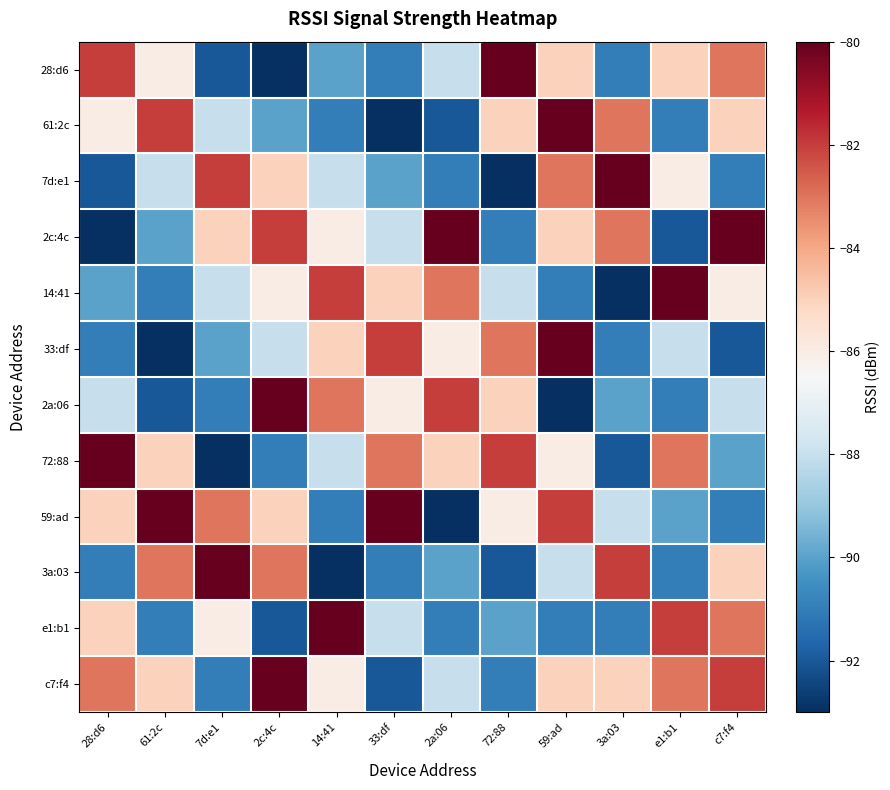

Reading left to right, extract all data points from this chart.

28:d6: 28:d6=-82	61:2c=-86	7d:e1=-92	2c:4c=-93	14:41=-90	33:df=-91	2a:06=-88	72:88=-80	59:ad=-85	3a:03=-91	e1:b1=-85	c7:f4=-83
61:2c: 28:d6=-86	61:2c=-82	7d:e1=-88	2c:4c=-90	14:41=-91	33:df=-93	2a:06=-92	72:88=-85	59:ad=-80	3a:03=-83	e1:b1=-91	c7:f4=-85
7d:e1: 28:d6=-92	61:2c=-88	7d:e1=-82	2c:4c=-85	14:41=-88	33:df=-90	2a:06=-91	72:88=-93	59:ad=-83	3a:03=-80	e1:b1=-86	c7:f4=-91
2c:4c: 28:d6=-93	61:2c=-90	7d:e1=-85	2c:4c=-82	14:41=-86	33:df=-88	2a:06=-80	72:88=-91	59:ad=-85	3a:03=-83	e1:b1=-92	c7:f4=-80
14:41: 28:d6=-90	61:2c=-91	7d:e1=-88	2c:4c=-86	14:41=-82	33:df=-85	2a:06=-83	72:88=-88	59:ad=-91	3a:03=-93	e1:b1=-80	c7:f4=-86
33:df: 28:d6=-91	61:2c=-93	7d:e1=-90	2c:4c=-88	14:41=-85	33:df=-82	2a:06=-86	72:88=-83	59:ad=-80	3a:03=-91	e1:b1=-88	c7:f4=-92
2a:06: 28:d6=-88	61:2c=-92	7d:e1=-91	2c:4c=-80	14:41=-83	33:df=-86	2a:06=-82	72:88=-85	59:ad=-93	3a:03=-90	e1:b1=-91	c7:f4=-88
72:88: 28:d6=-80	61:2c=-85	7d:e1=-93	2c:4c=-91	14:41=-88	33:df=-83	2a:06=-85	72:88=-82	59:ad=-86	3a:03=-92	e1:b1=-83	c7:f4=-90
59:ad: 28:d6=-85	61:2c=-80	7d:e1=-83	2c:4c=-85	14:41=-91	33:df=-80	2a:06=-93	72:88=-86	59:ad=-82	3a:03=-88	e1:b1=-90	c7:f4=-91
3a:03: 28:d6=-91	61:2c=-83	7d:e1=-80	2c:4c=-83	14:41=-93	33:df=-91	2a:06=-90	72:88=-92	59:ad=-88	3a:03=-82	e1:b1=-91	c7:f4=-85
e1:b1: 28:d6=-85	61:2c=-91	7d:e1=-86	2c:4c=-92	14:41=-80	33:df=-88	2a:06=-91	72:88=-90	59:ad=-91	3a:03=-91	e1:b1=-82	c7:f4=-83
c7:f4: 28:d6=-83	61:2c=-85	7d:e1=-91	2c:4c=-80	14:41=-86	33:df=-92	2a:06=-88	72:88=-91	59:ad=-85	3a:03=-85	e1:b1=-83	c7:f4=-82